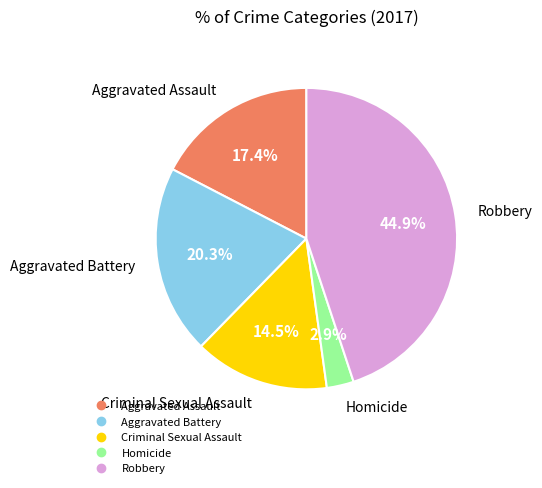

Which has a higher value, Homicide or Aggravated Assault?

Aggravated Assault